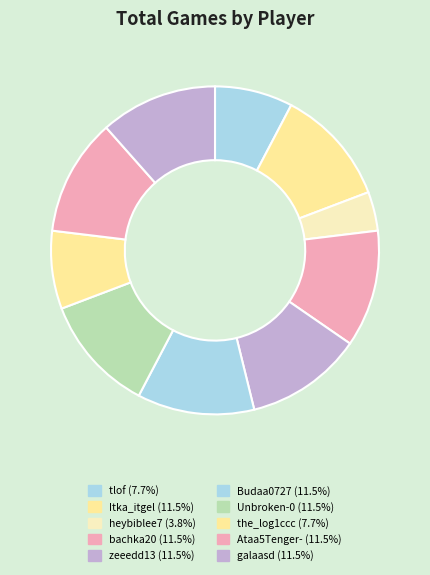

Is there any slice that represents more than half of the pie?

No